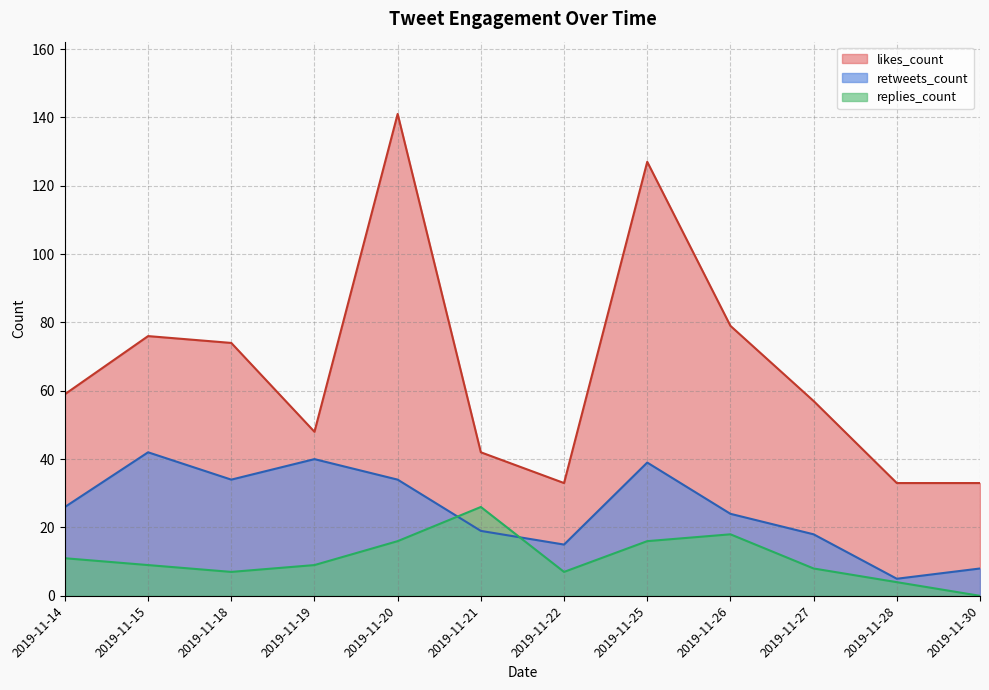

Which label corresponds to the largest value in the chart?

2019-11-20